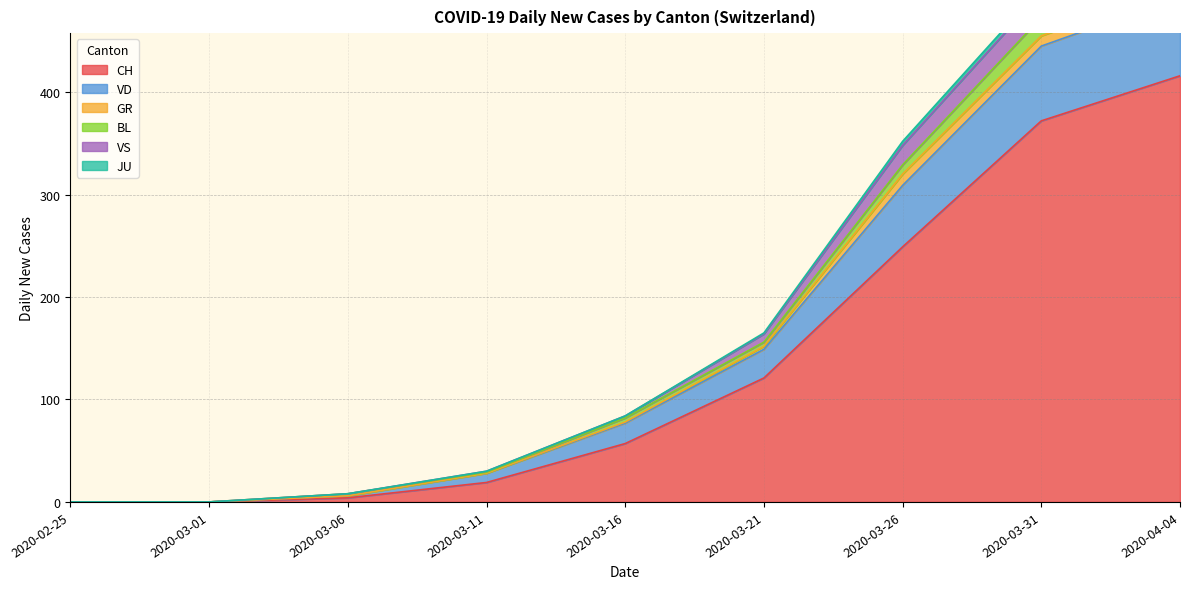

True or false: BL and VD cross at least once.

False